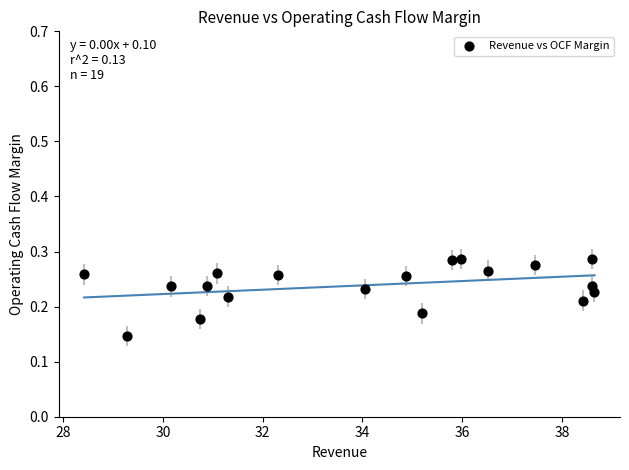

How many data points are displayed?

19